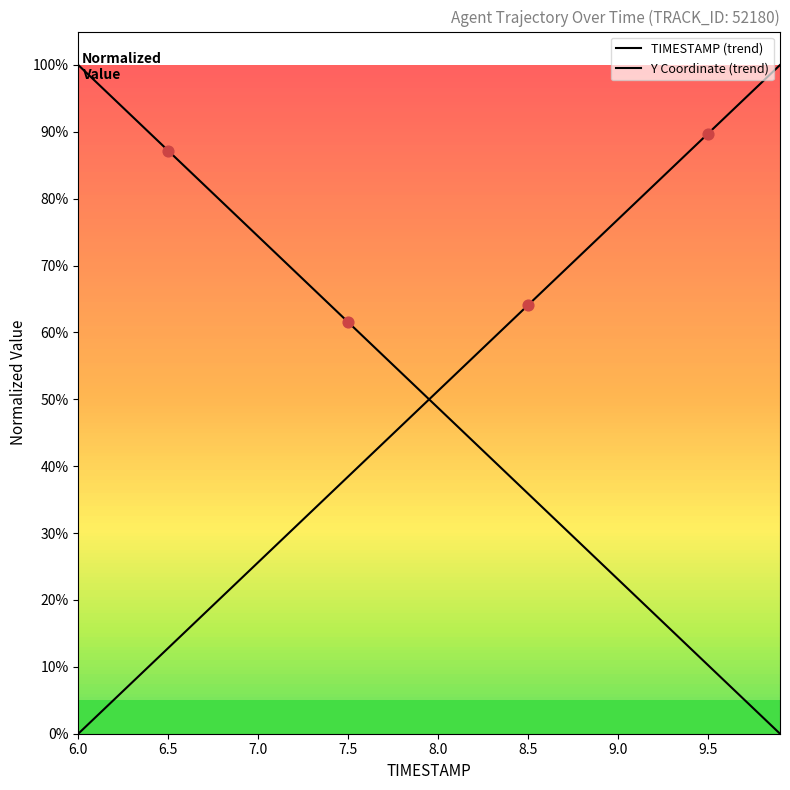

At which category is the sum across all series the highest?

6.0